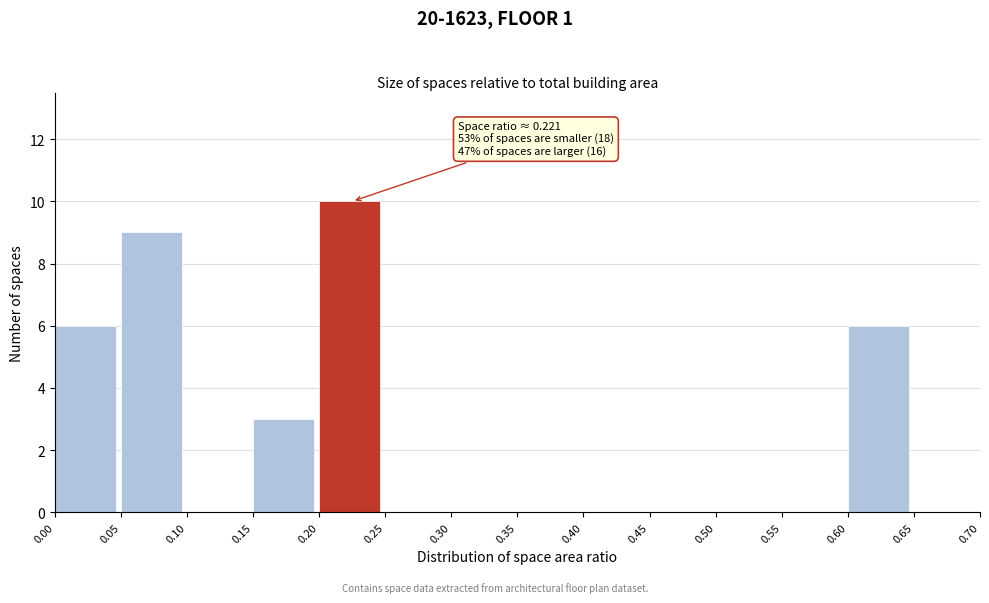

Which range on the x-axis has the tallest bar?

0.20 to 0.25